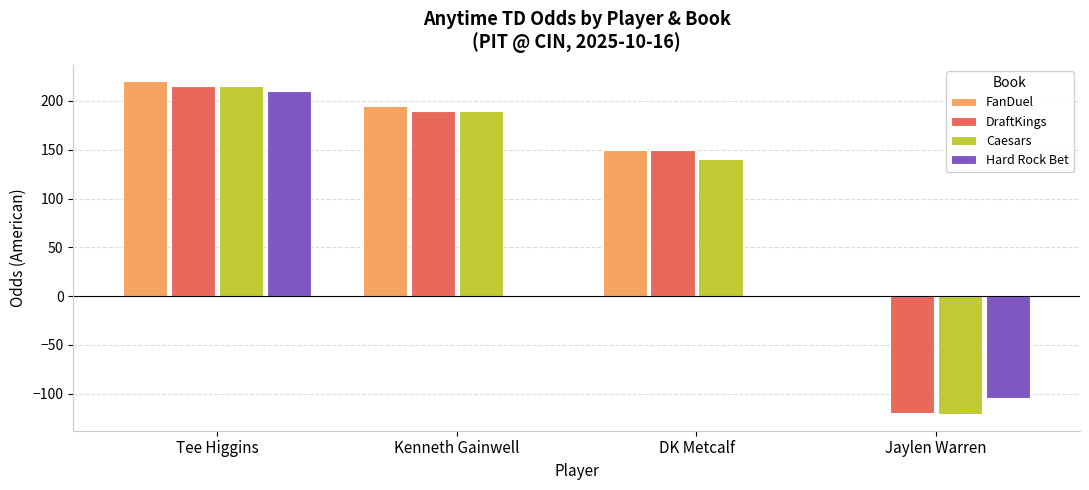

How many values in Caesars are above zero?

3